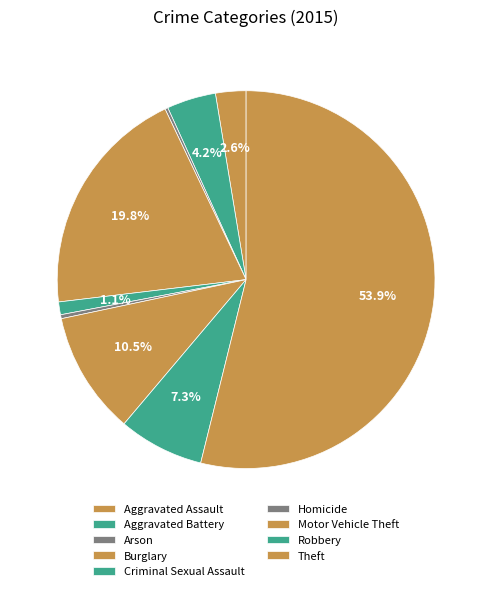

Is it true that Aggravated Assault is 11% of the pie?

False